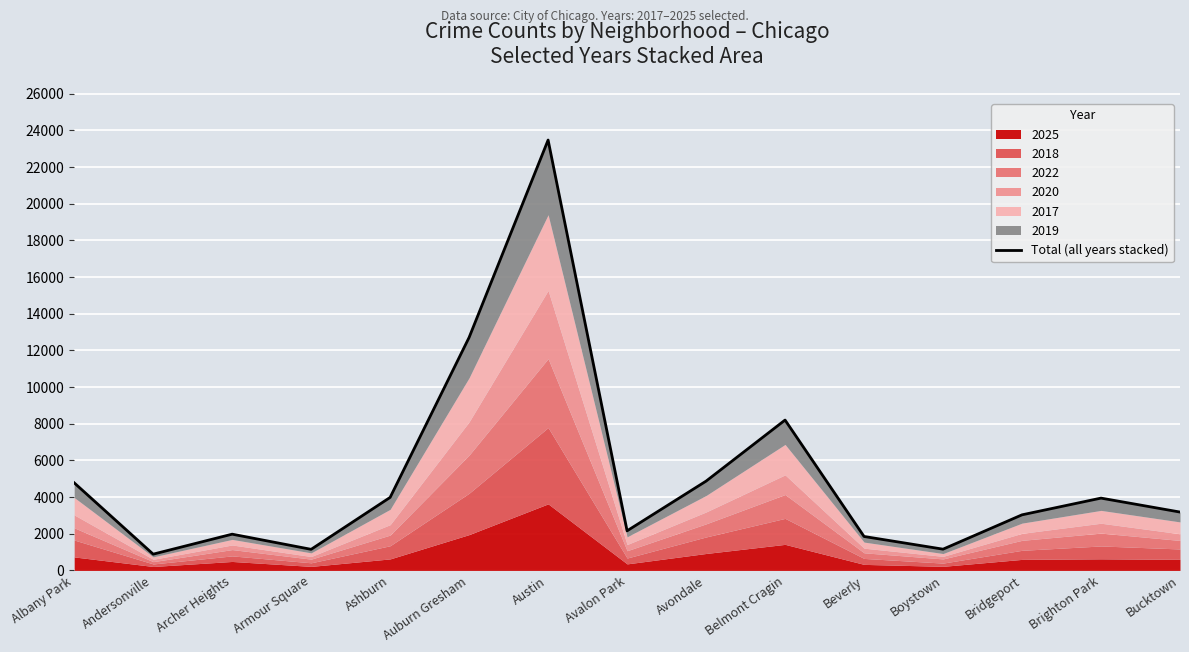

What is the sum of all values?

77355